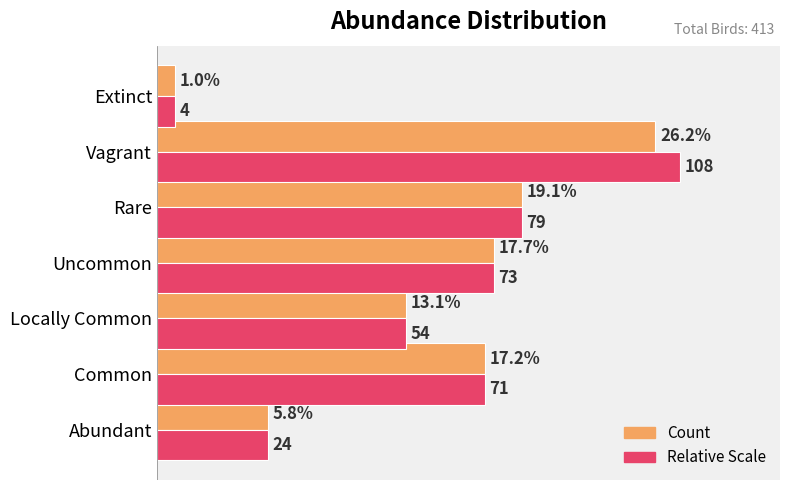

At which category is the sum across all series the highest?

Vagrant